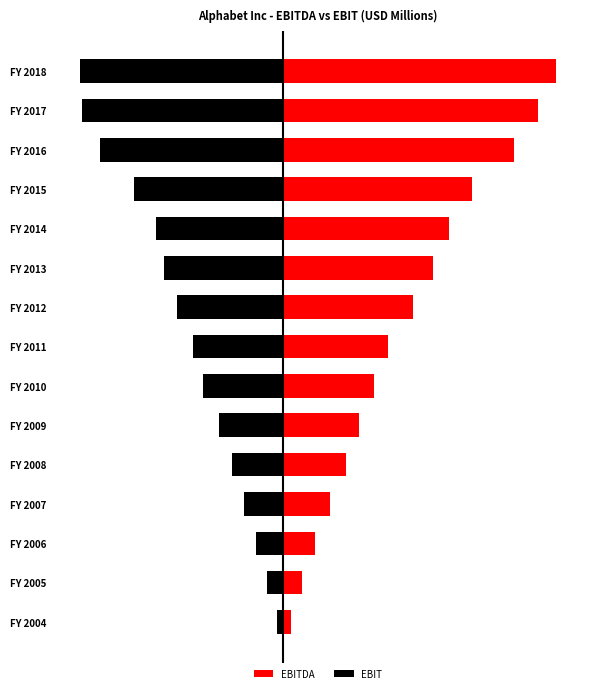

List the series in order of their peak value, lowest first.

EBIT, EBITDA